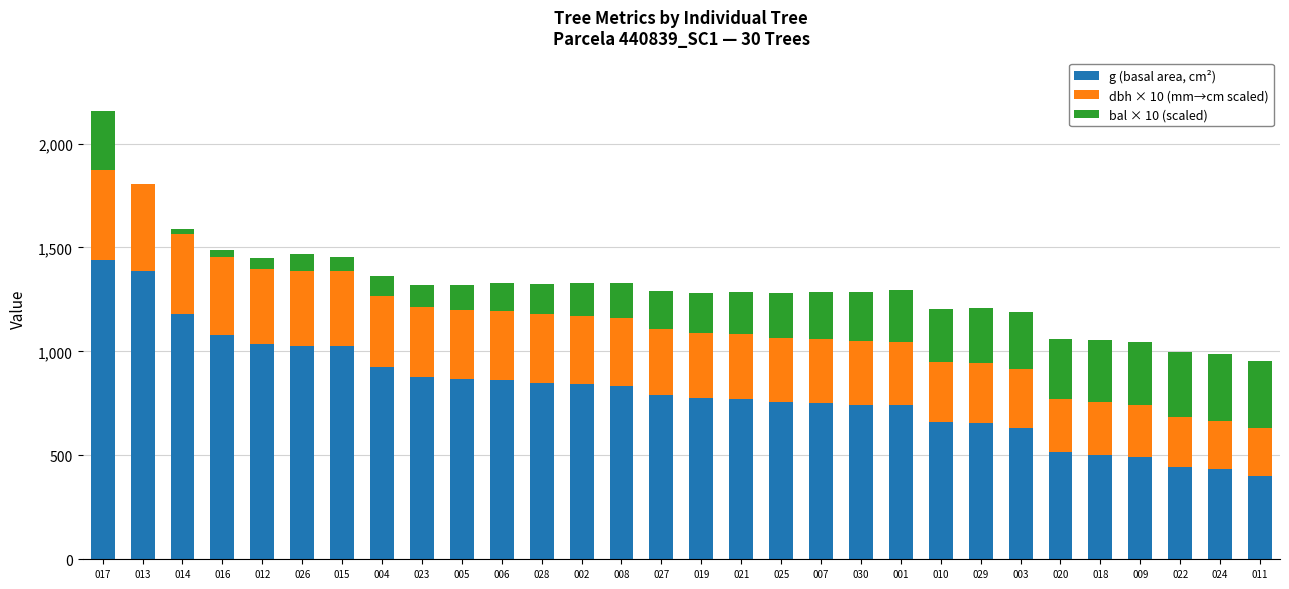

What are all the series names shown in the legend?

g (basal area, cm²), dbh × 10 (mm→cm scaled), bal × 10 (scaled)